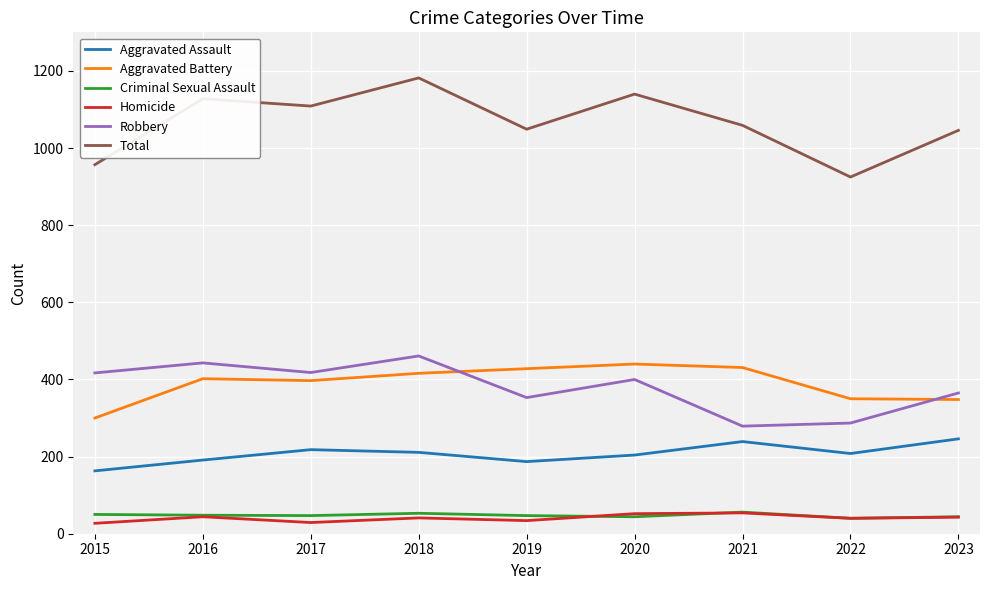

True or false: Total and Robbery intersect in this chart.

False